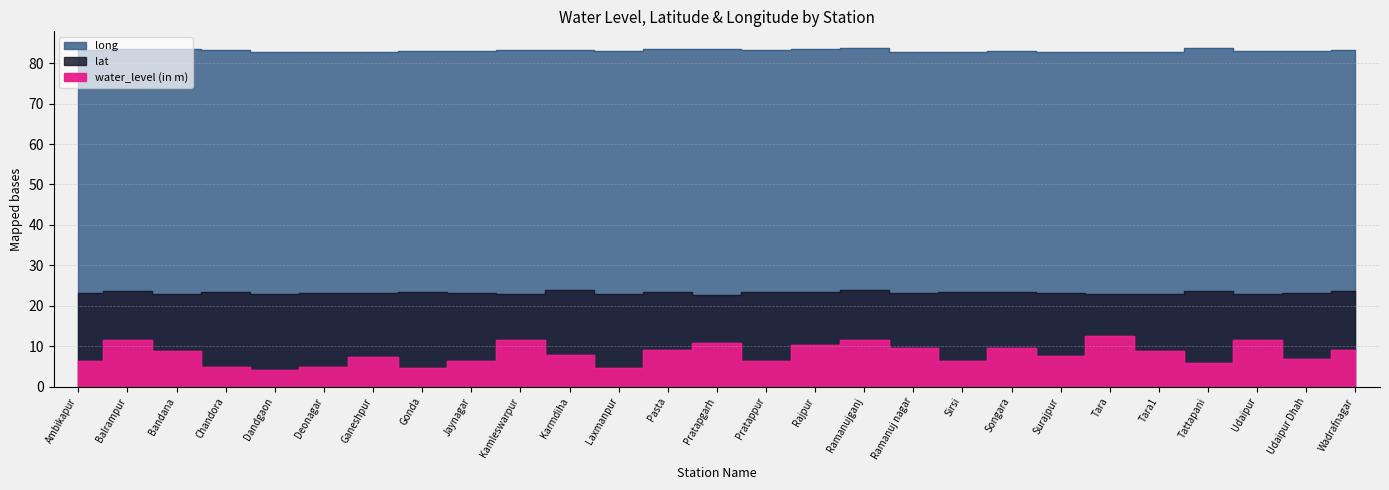

What are all the series names shown in the legend?

water_level (in m), lat, long